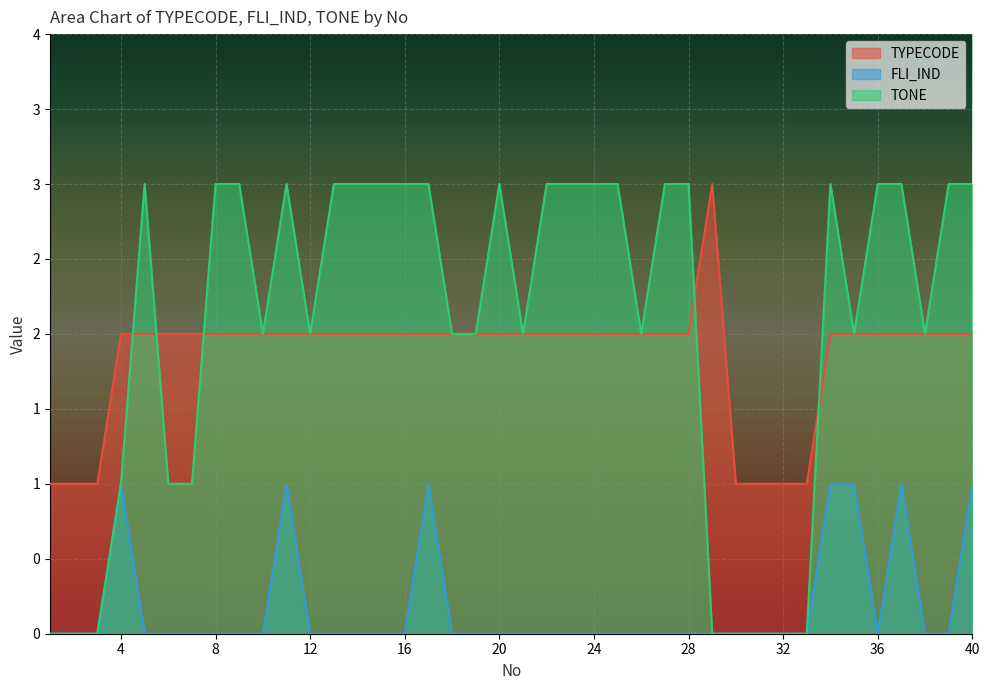

In TONE, how many points are lower than both neighbors (excluding endpoints)?

6